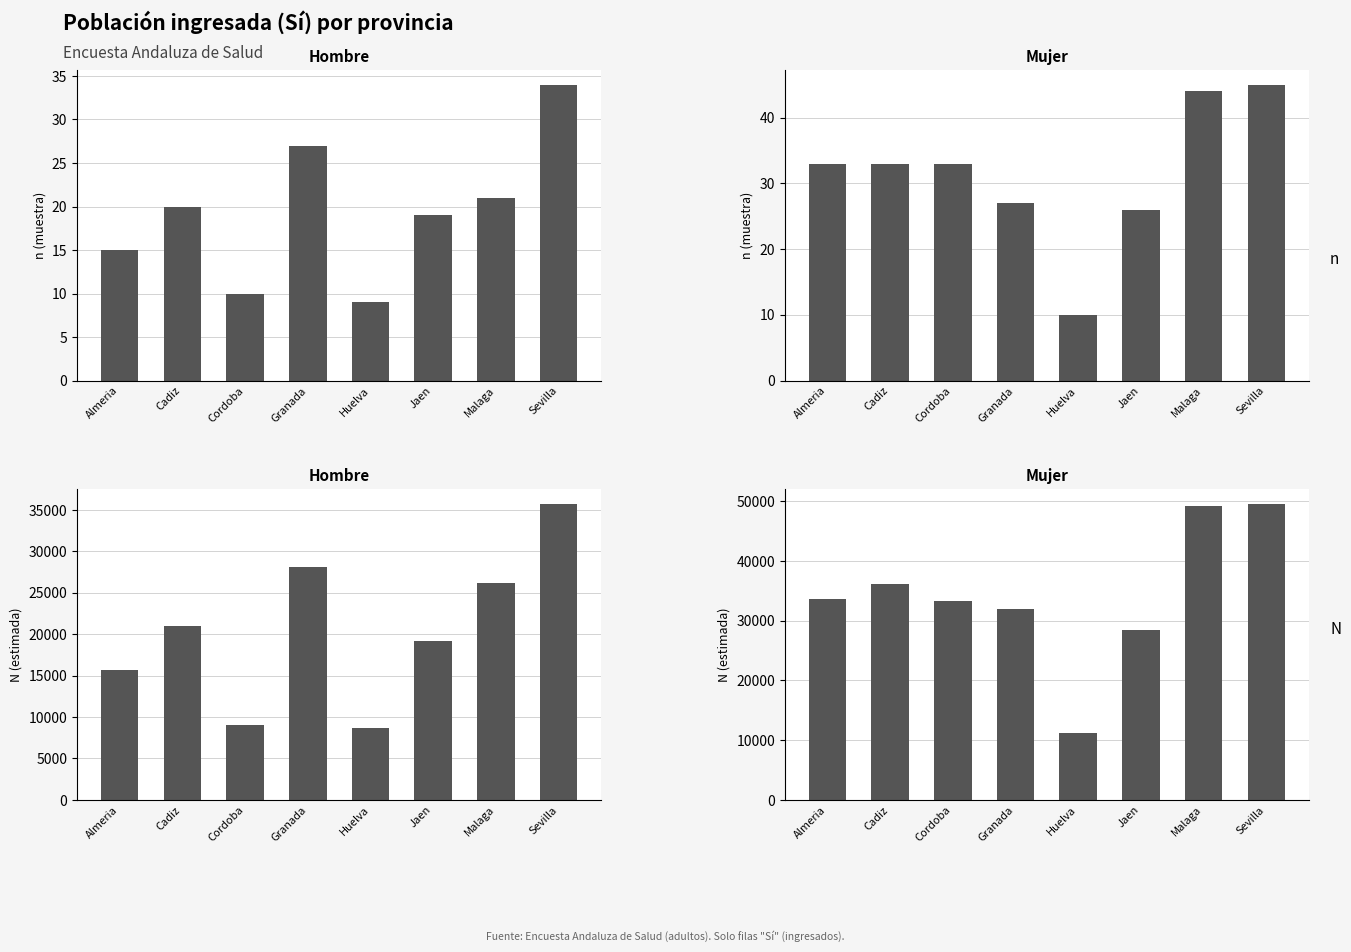

How many bars are there in total?

32